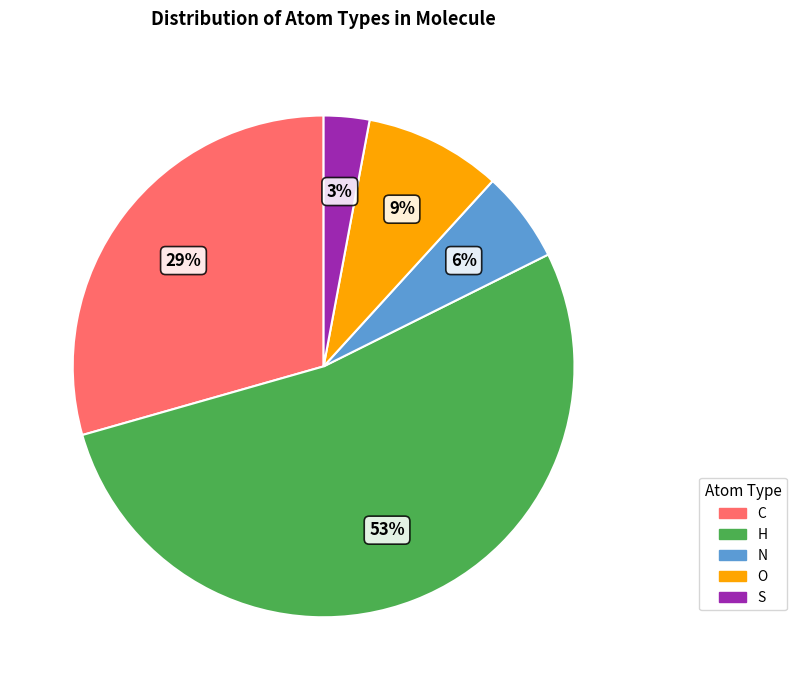

What percentage is the H slice, to the nearest percent?

53%